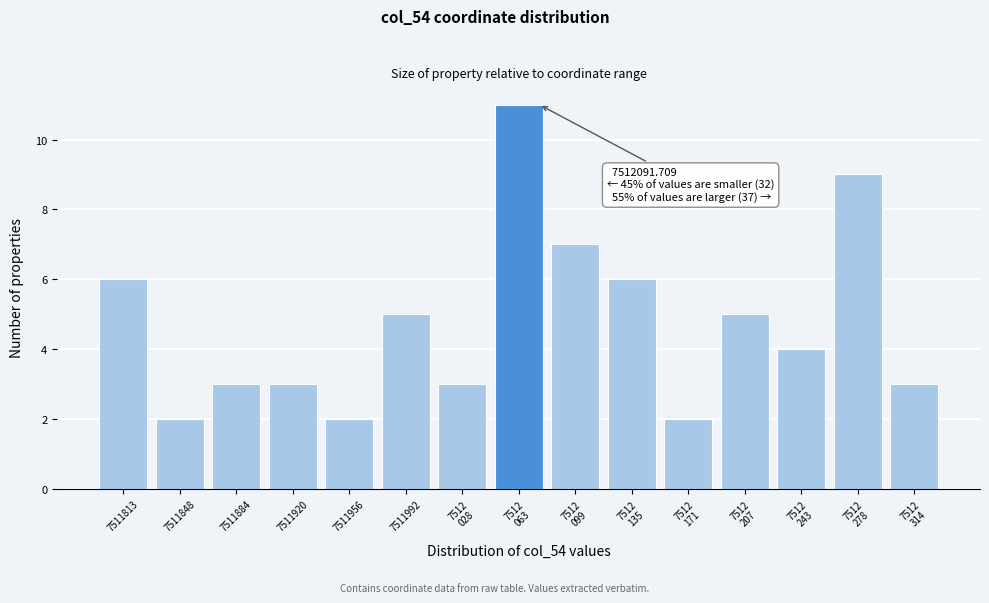

Reading right to left, extract all data points from this chart.

3	9	4	5	2	6	7	11	3	5	2	3	3	2	6